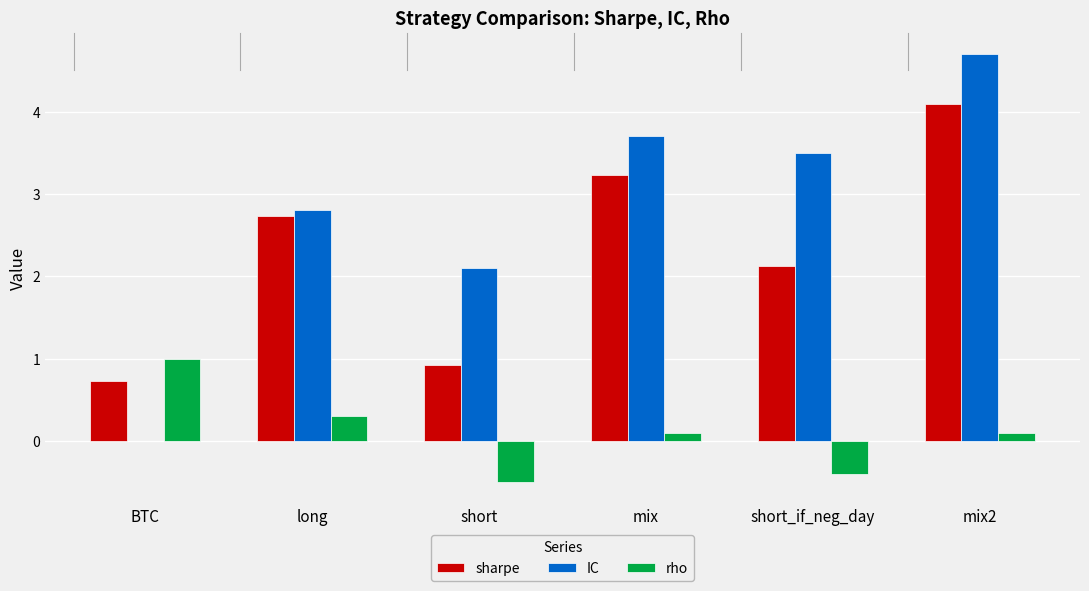

Does the chart contain stacked bars?

No